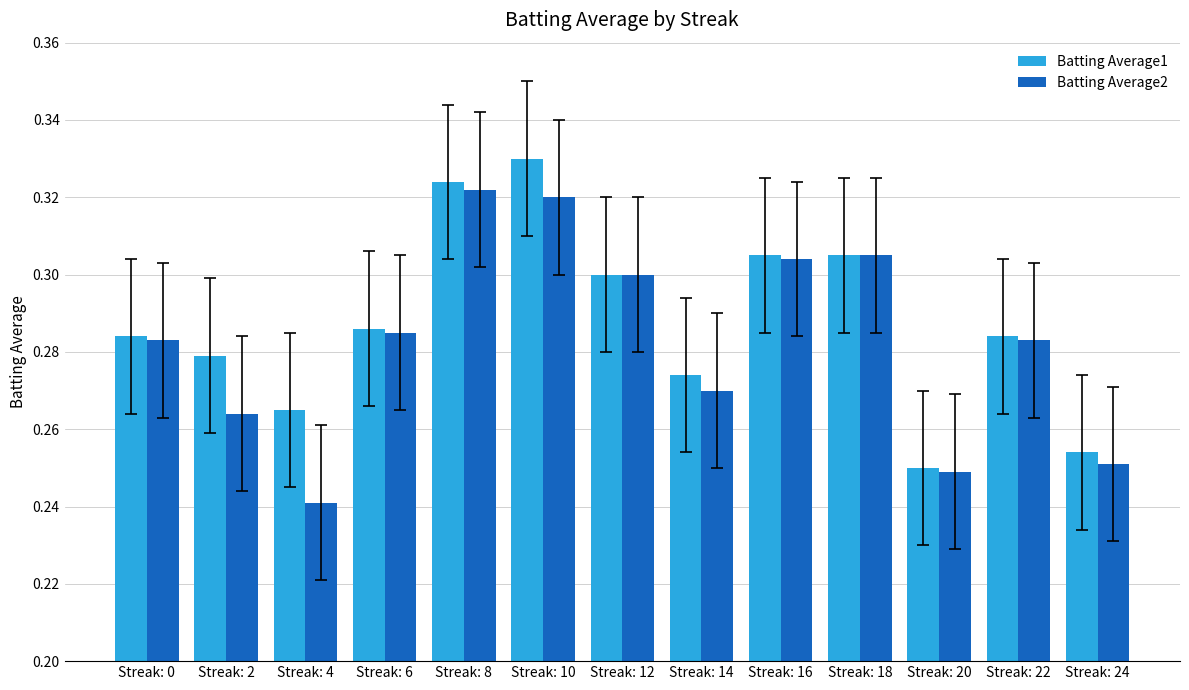

The Batting Average2 series shows 0.3 at Streak: 18. True or false?

True